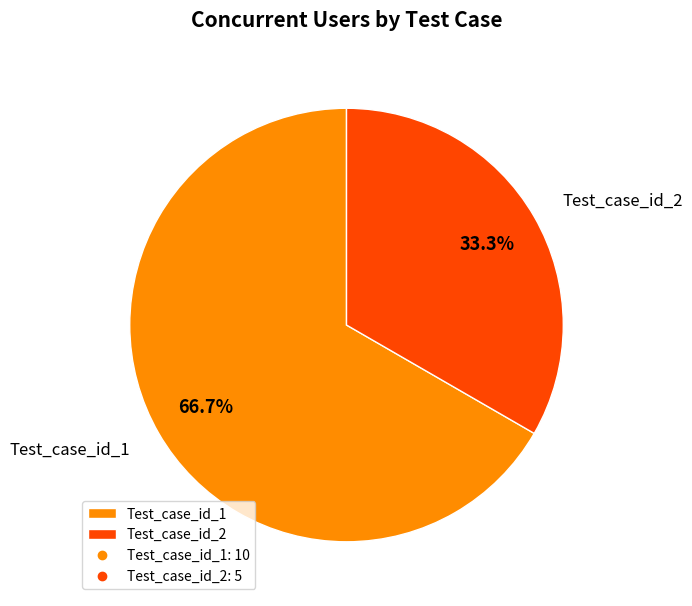

Does Test_case_id_2 represent more than half of the total?

No